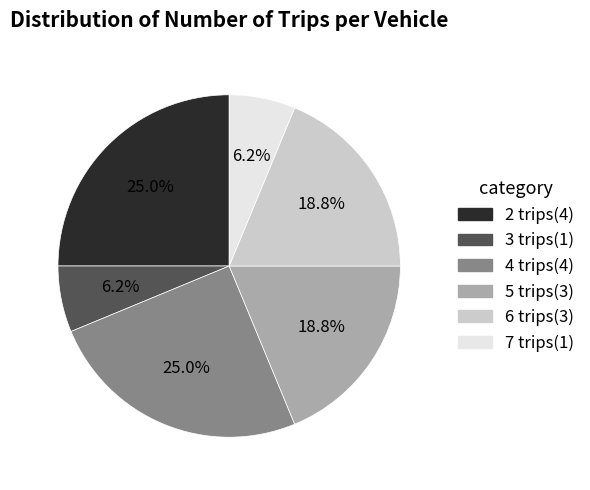

Which has a higher value, 5 trips or 4 trips?

4 trips